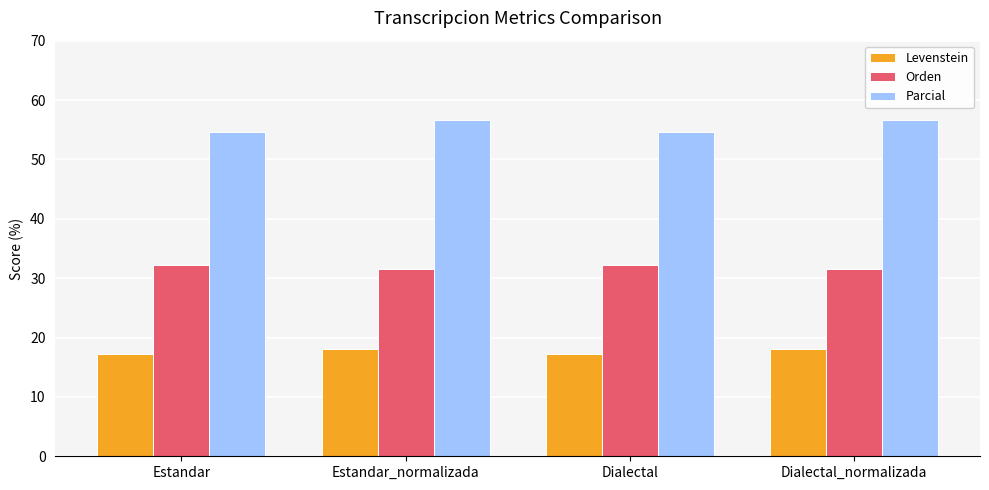

What is the difference between the Orden values at Dialectal_normalizada and Estandar?

0.7